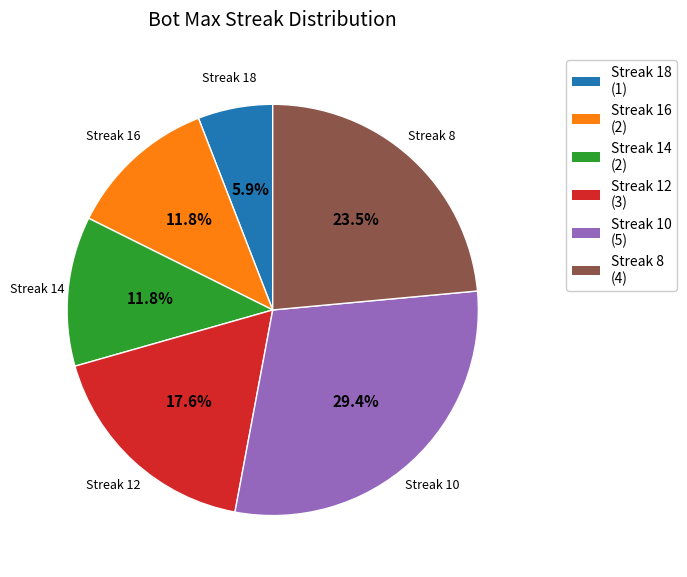

What percentage is NOT represented by Streak 12?

82.4%